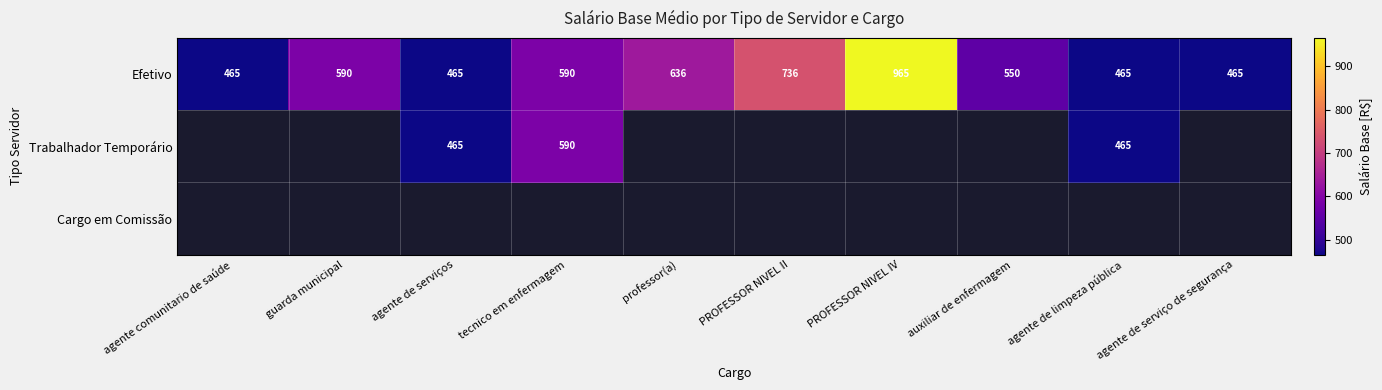

What is the difference between the maximum and minimum values in the Efetivo series?

500